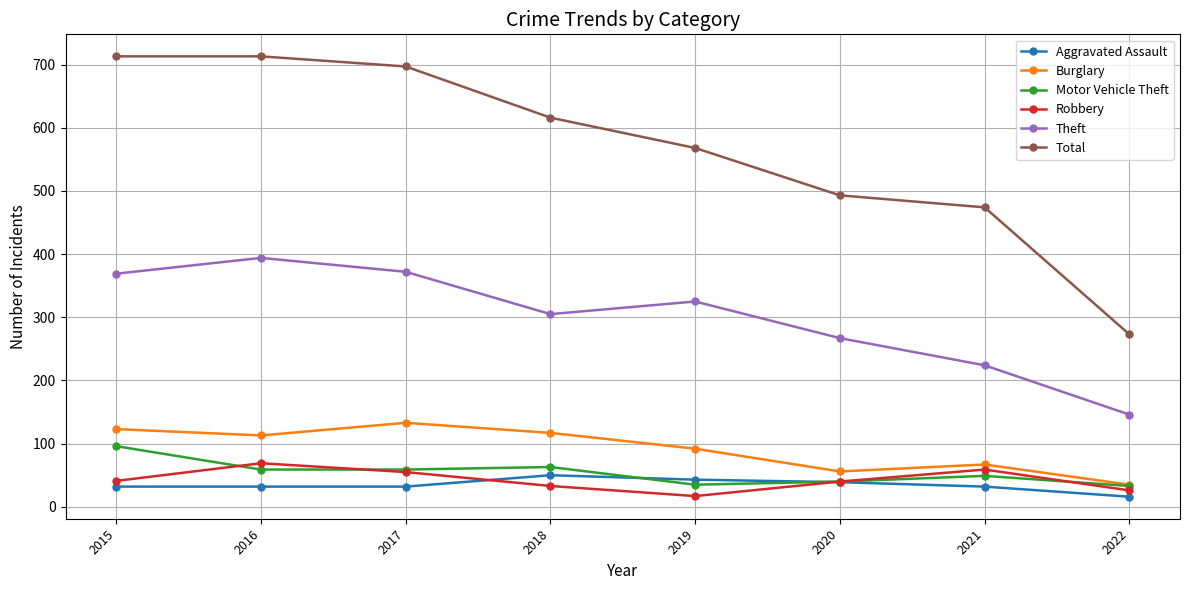

Is it true that Robbery equals 9 at 2018?

False